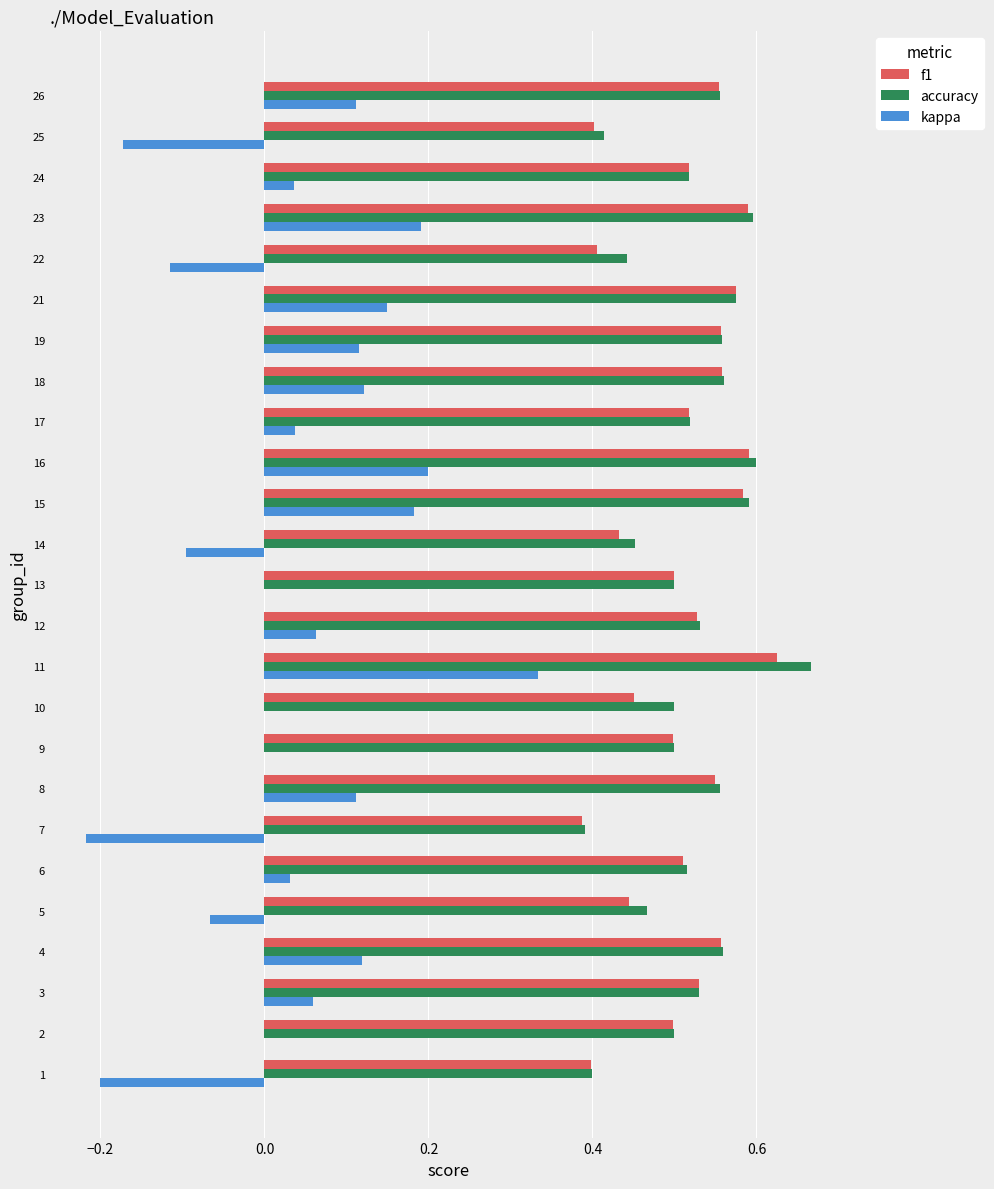

Which category has the highest value across all series?

11